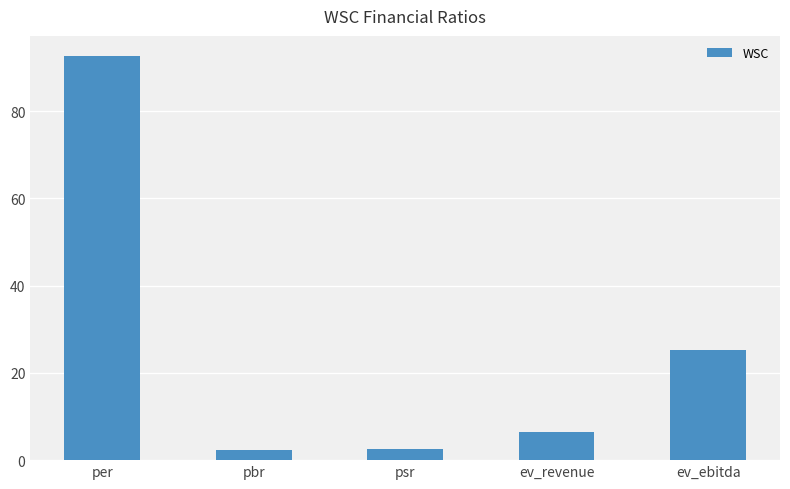

What is the smallest value displayed?

2.4